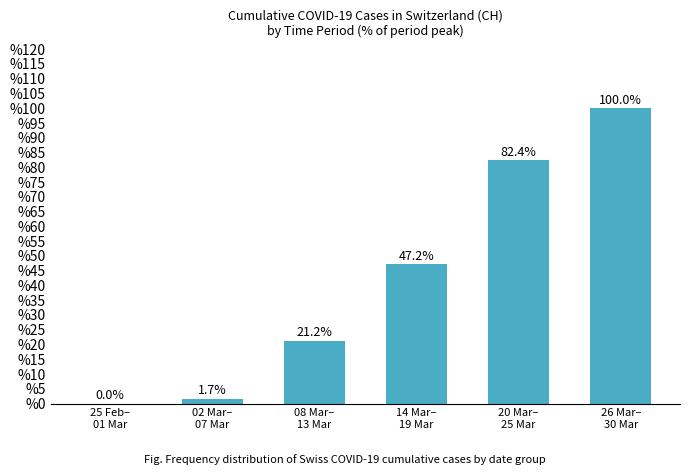

Which label corresponds to the largest value in the chart?

26 Mar–
30 Mar